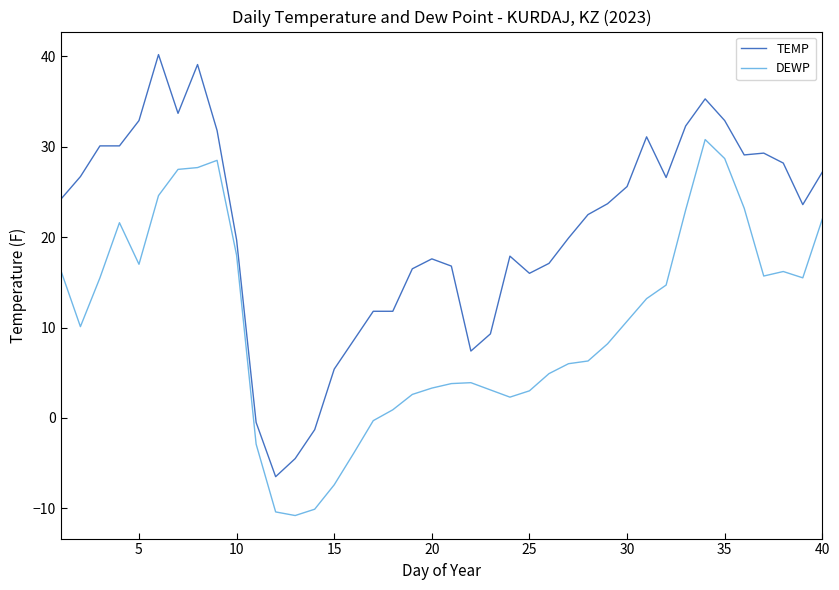

List the series in order of their peak value, lowest first.

DEWP, TEMP